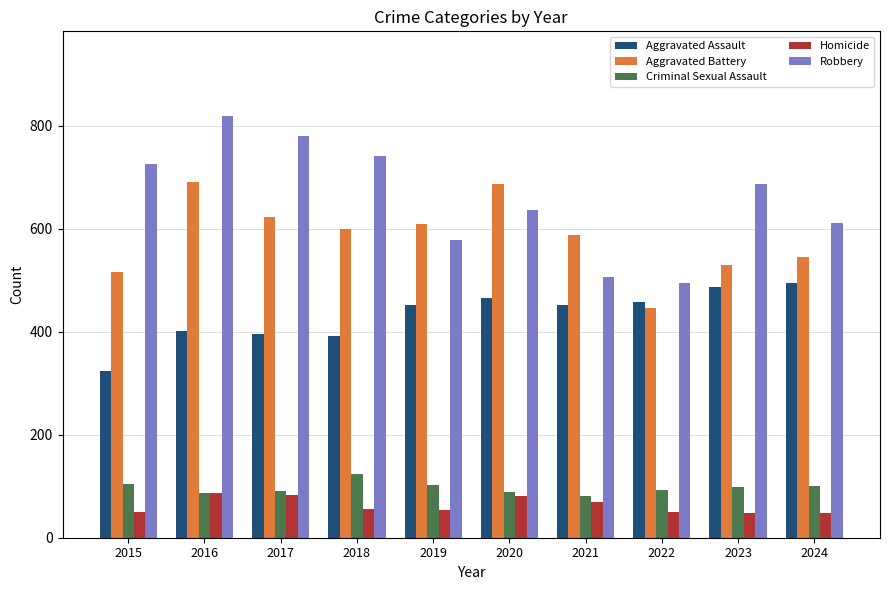

What are all the series names shown in the legend?

Aggravated Assault, Aggravated Battery, Criminal Sexual Assault, Homicide, Robbery